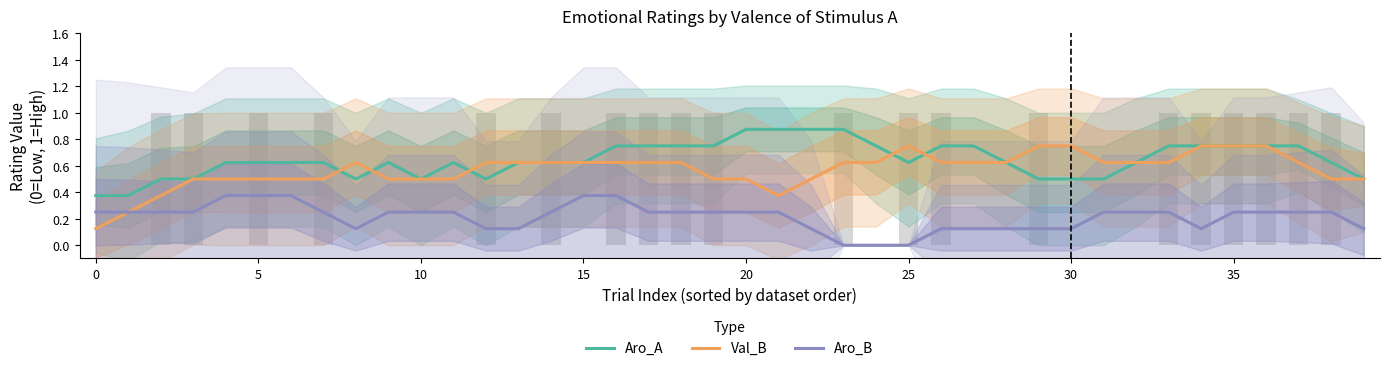

The value of Aro_B at 40 is 0.1. True or false?

False